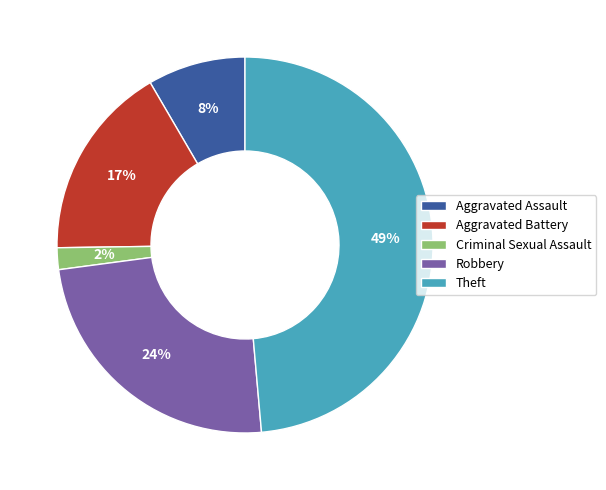

Rank the categories by value from highest to lowest.

Theft, Robbery, Aggravated Battery, Aggravated Assault, Criminal Sexual Assault